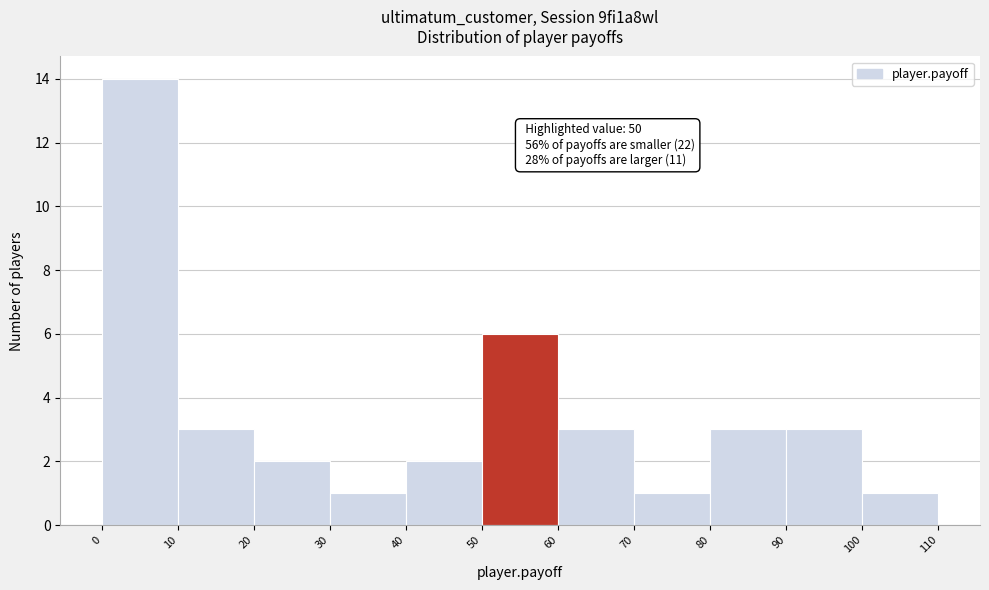

Which range on the x-axis has the tallest bar?

0 to 10